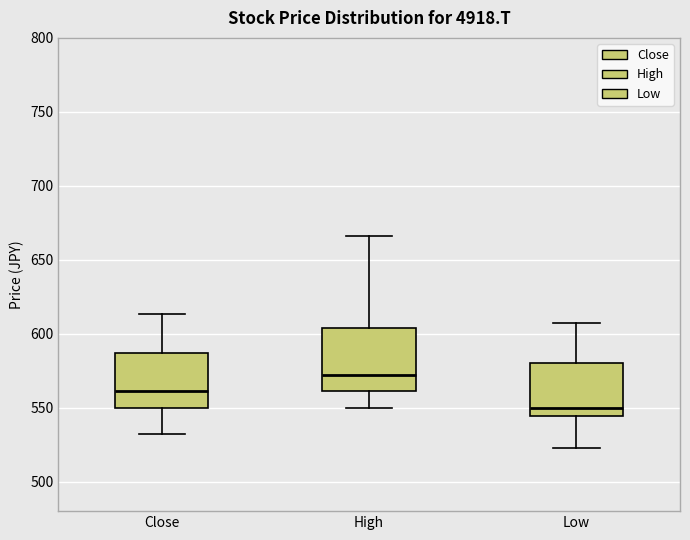

Reading left to right, read every box against the y-axis: the position of its median line, the range the box covers, and the ends of its whiskers. The values are not printed on the chart, so give them approximately, as read against the axis.

Close: median 560, box 550 to 585, whiskers 530 to 615
High: median 570, box 560 to 605, whiskers 550 to 665
Low: median 550, box 545 to 580, whiskers 525 to 605